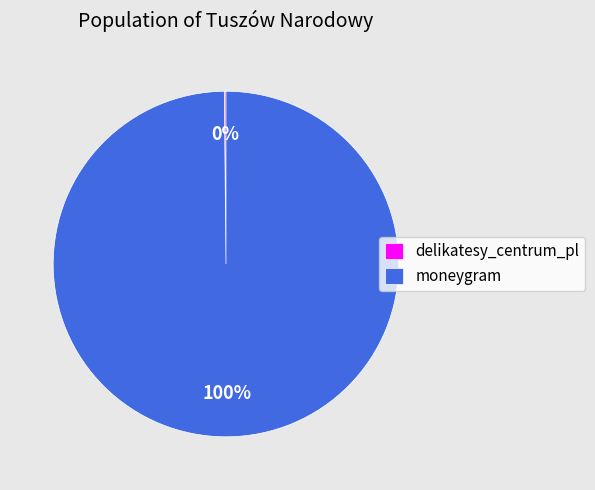

True or false: moneygram accounts for 100% of the total.

True